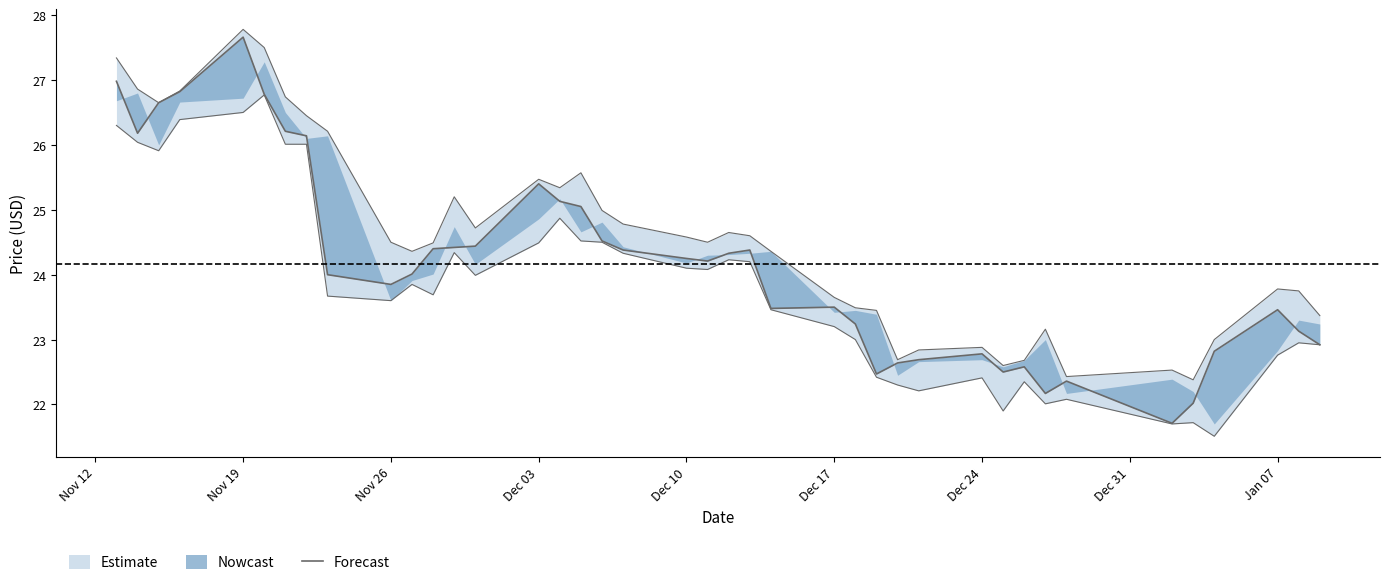

What is the total value across all series at Nov 12?

54.3